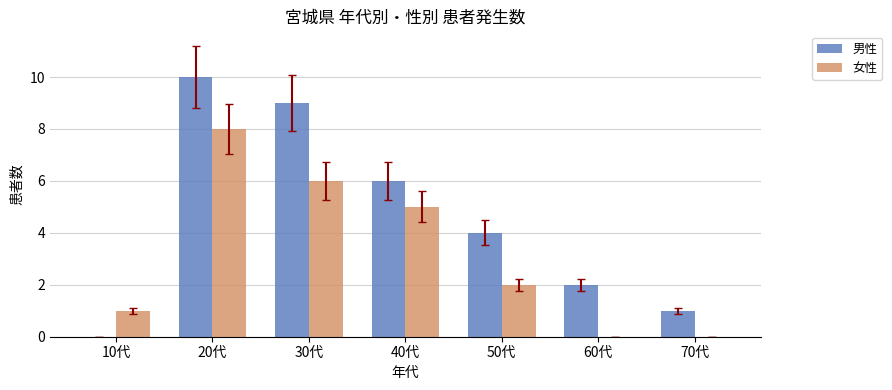

At which label does 男性 first exceed 4?

20代